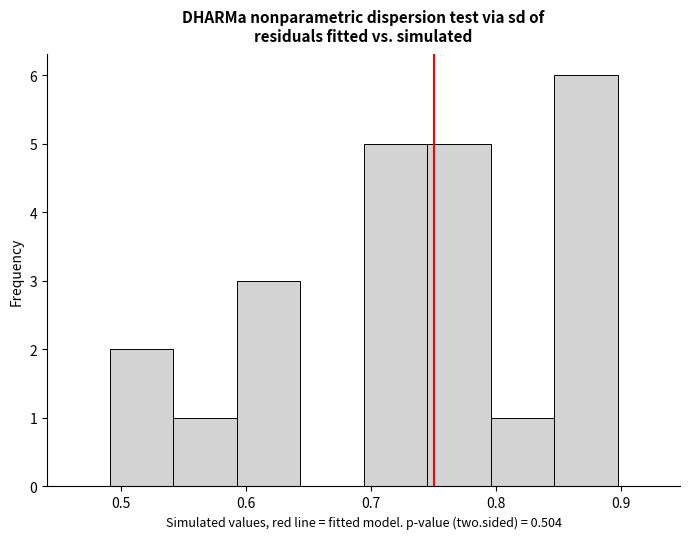

Reading left to right, list every bar in this chart as the range it spans on the x-axis followed by its height. Neither the bar edges nor the heights are printed on the chart, so give them approximately, as read against the axes.

0.49 to 0.54: 2
0.54 to 0.59: 1
0.59 to 0.64: 3
0.64 to 0.69: 0
0.69 to 0.74: 5
0.74 to 0.80: 5
0.80 to 0.85: 1
0.85 to 0.90: 6